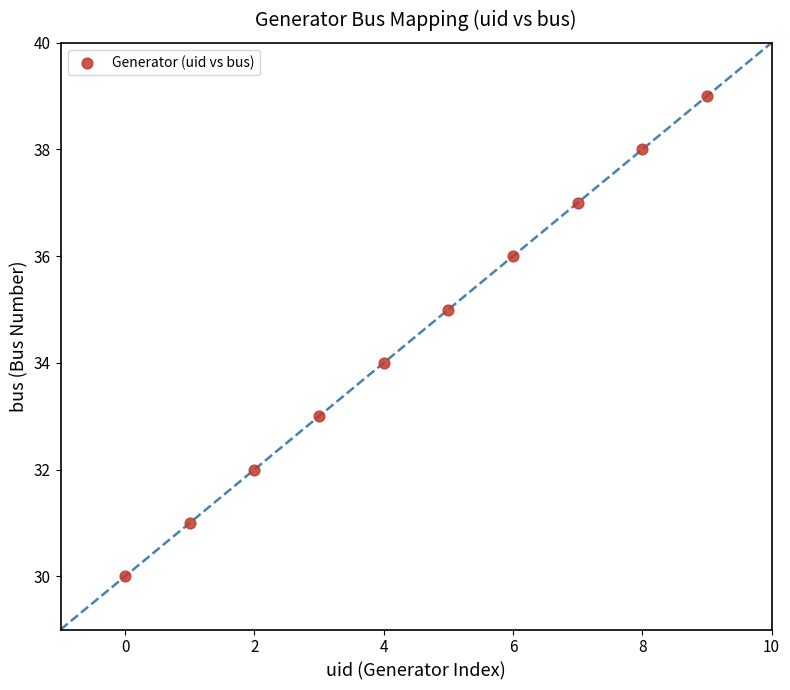

What is the range of Y values (max minus min)?

9